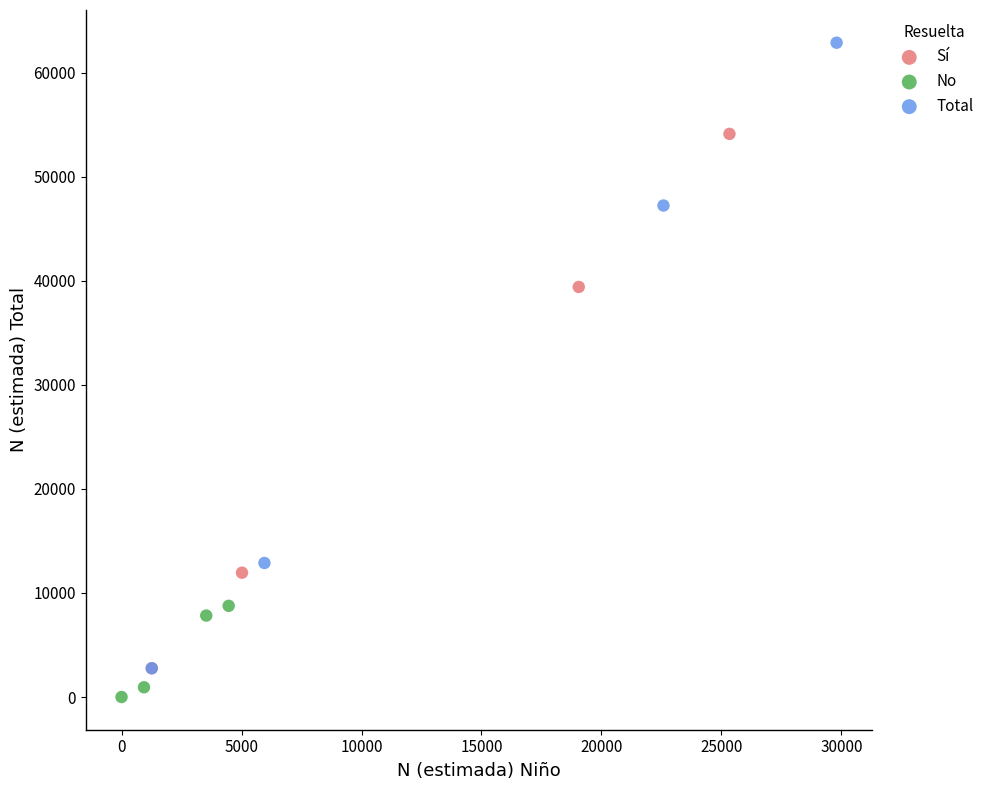

Which series reaches the maximum Y coordinate?

Total